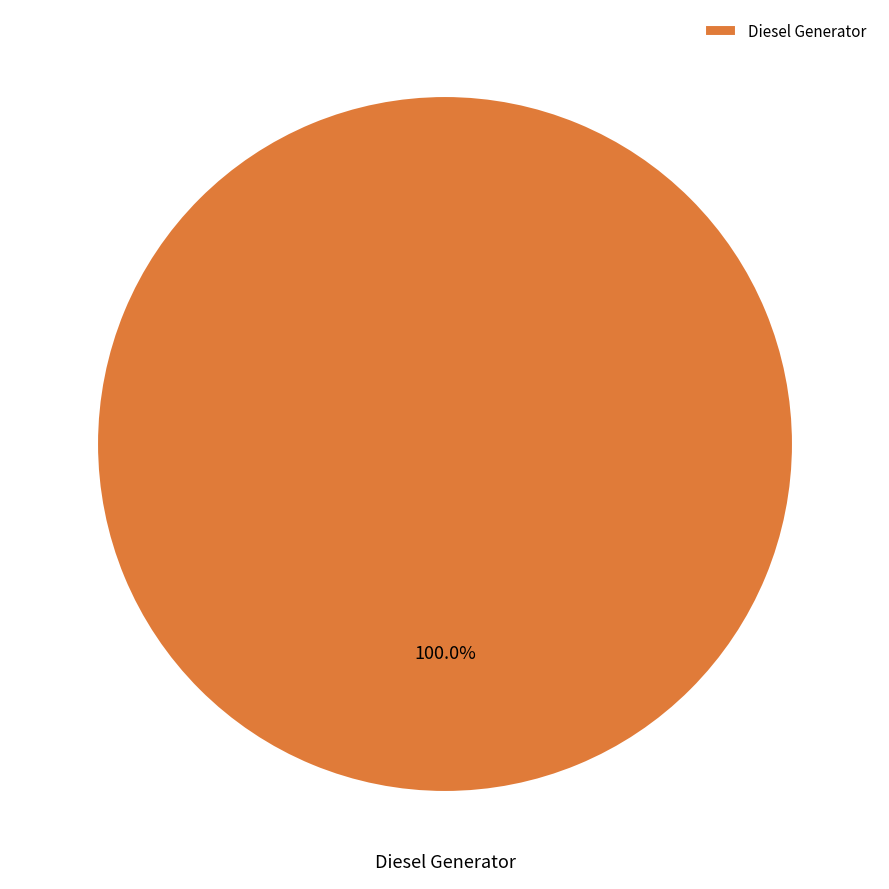

Rank the categories by value from lowest to highest.

Diesel Generator